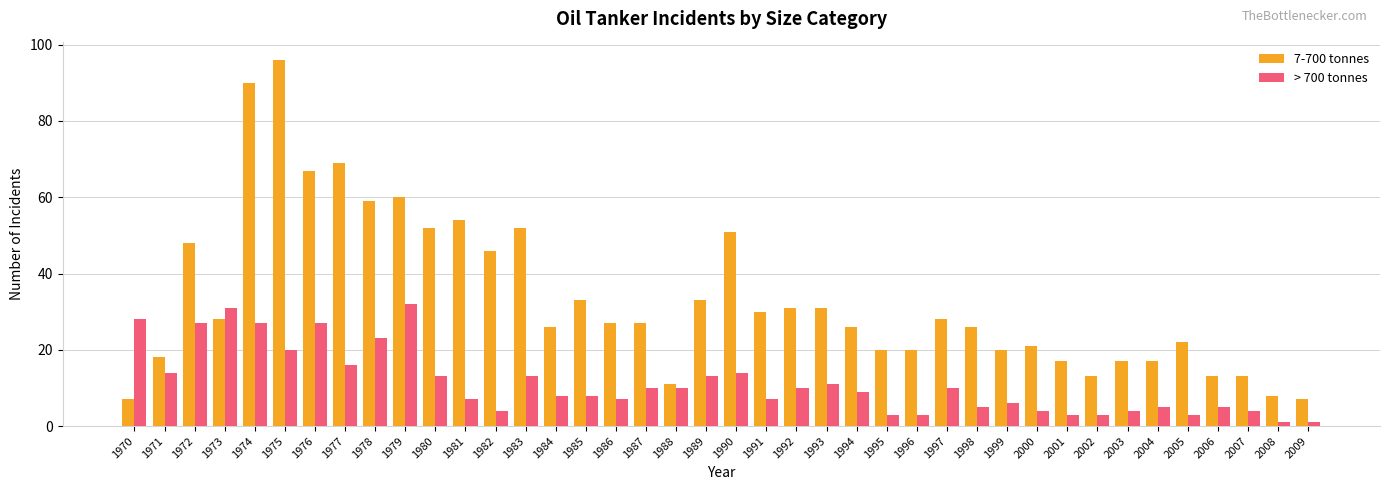

List the series in order of their overall mean, highest first.

7-700 tonnes, > 700 tonnes